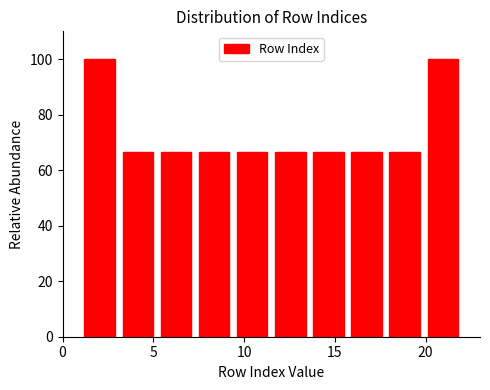

Reading left to right, transcribe this chart: for each bar, give the range it covers on the x-axis and its height. Neither the bar edges nor the heights are printed on the chart, so give them approximately, as read against the axes.

1.0 to 3.1: 100
3.1 to 5.2: 66
5.2 to 7.3: 66
7.3 to 9.4: 66
9.4 to 11.5: 66
11.5 to 13.6: 66
13.6 to 15.7: 66
15.7 to 17.8: 66
17.8 to 19.9: 66
19.9 to 22.0: 100